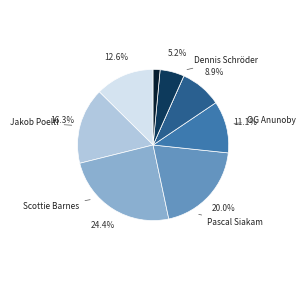

How many slices are in this pie chart?

9